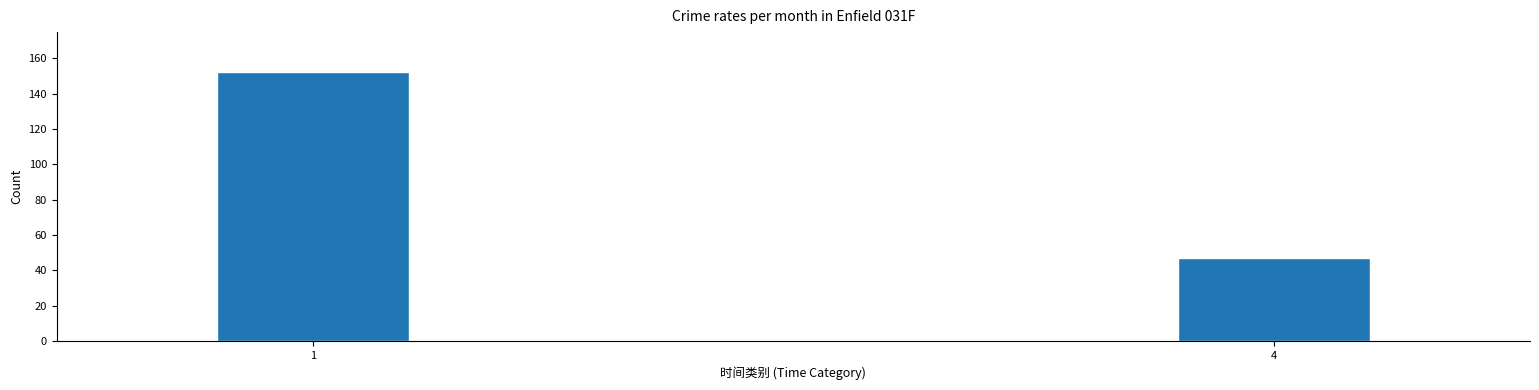

Reading right to left, extract all data points from this chart.

4=47	1=152